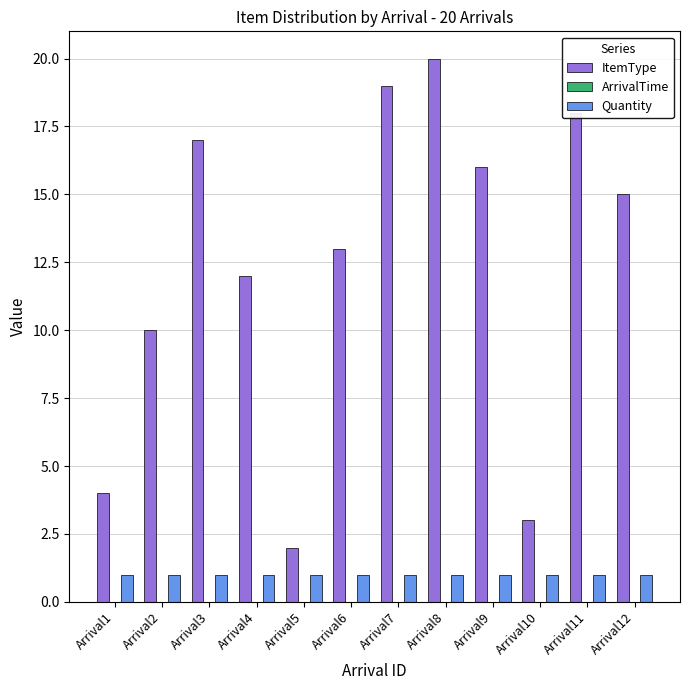

What is the highest value of the ItemType series?

20